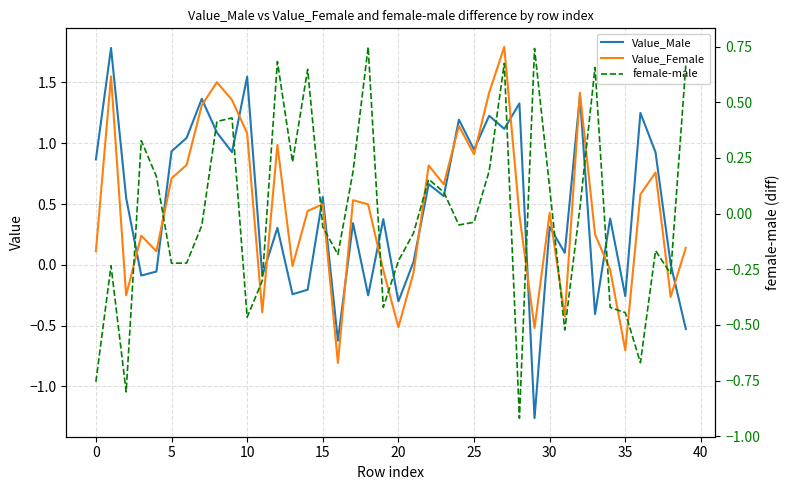

What is the difference between the maximum and minimum values in the Value_Female series?

2.6